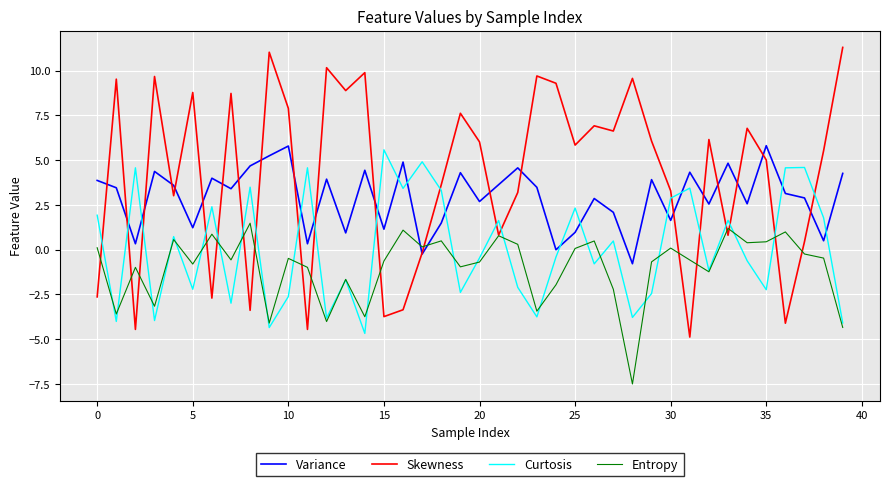

Count the number of categories in the chart.

40